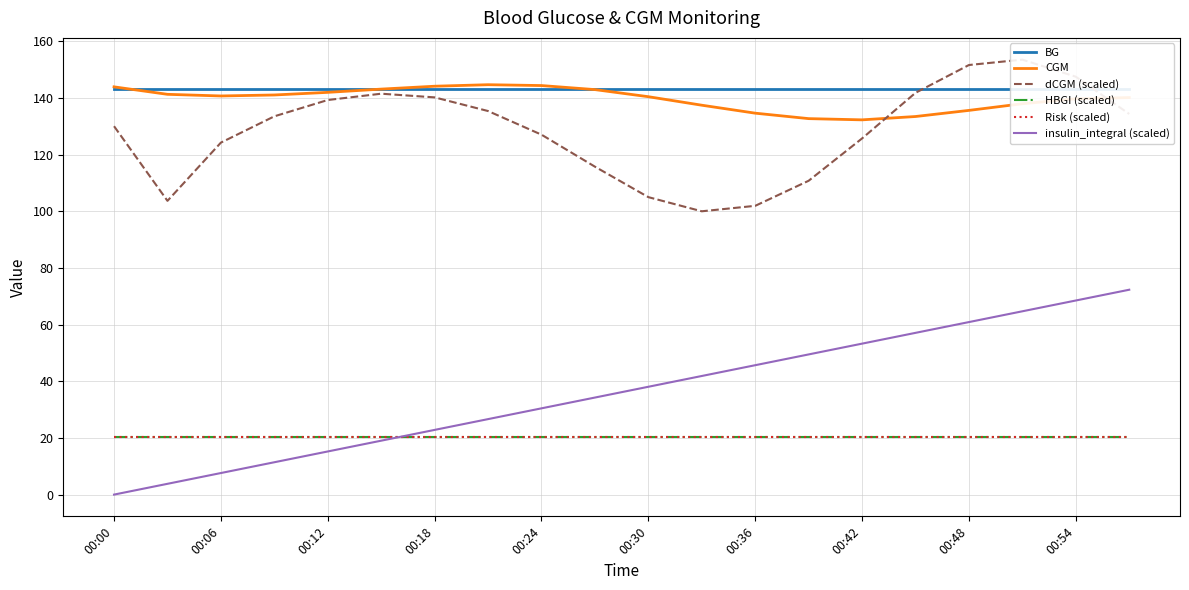

What is the difference between the highest and lowest values at 00:18?

123.8